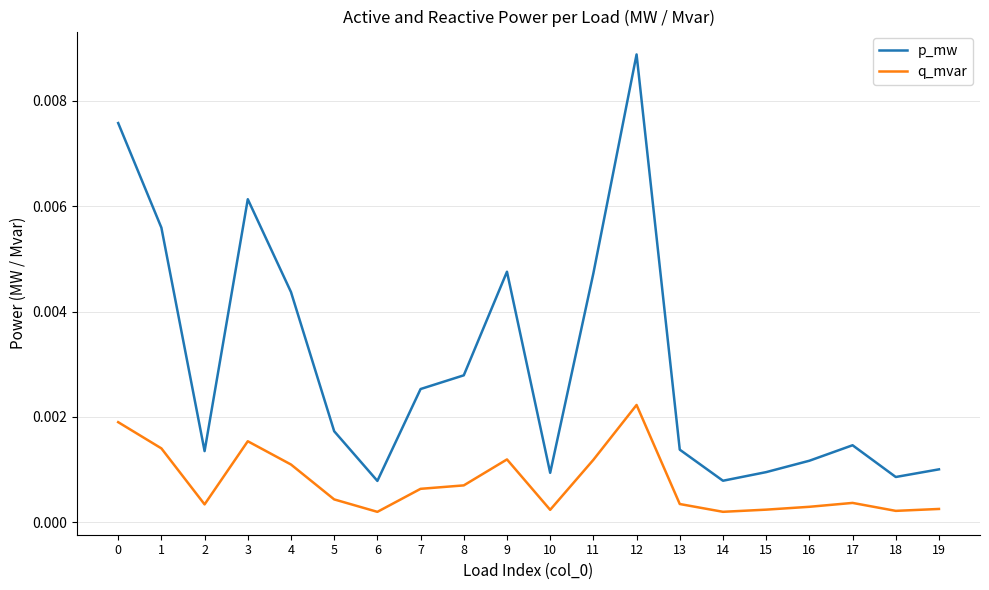

Which series has the widest spread of values?

p_mw